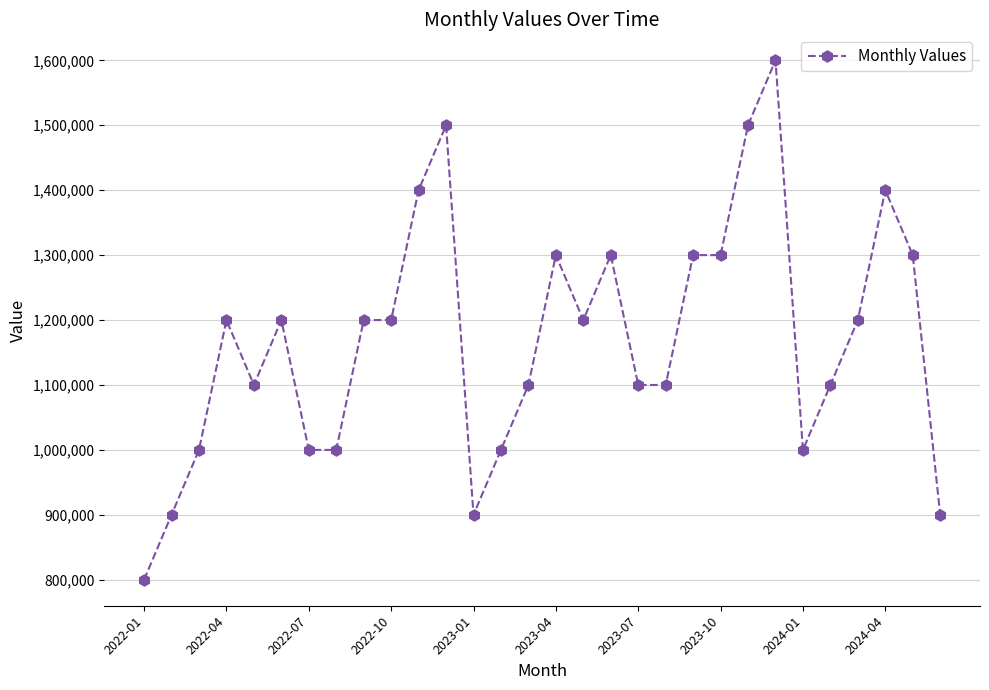

What is the difference between the maximum and minimum values?

800000